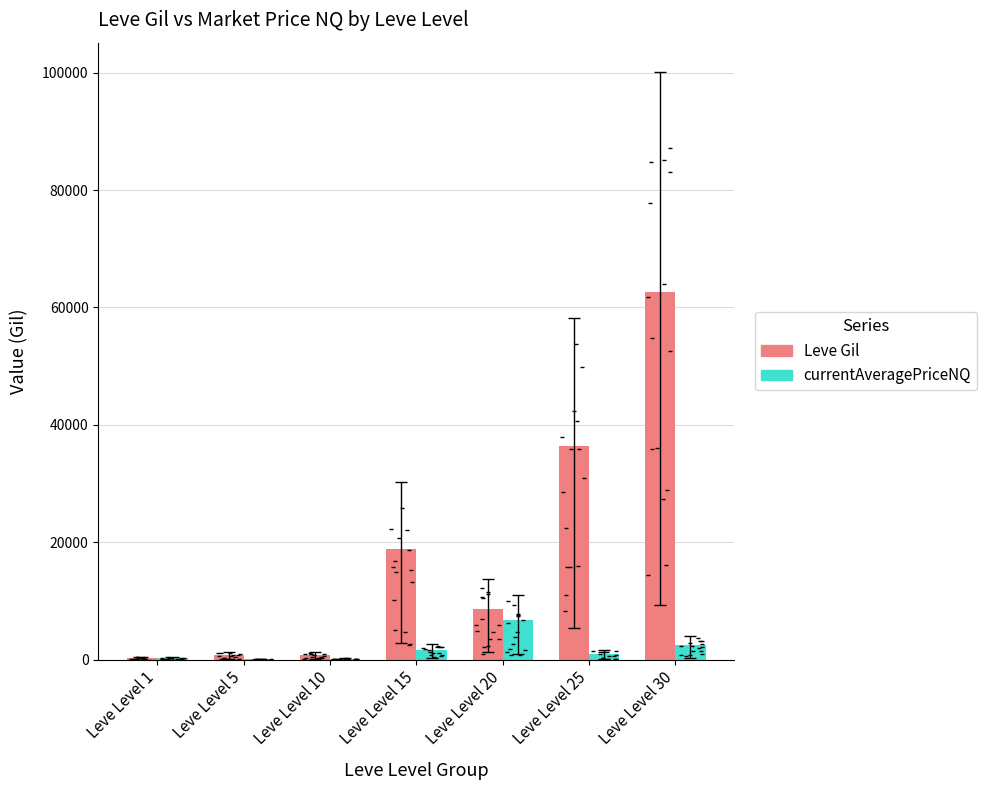

Which series reaches the minimum Y coordinate?

currentAveragePriceNQ